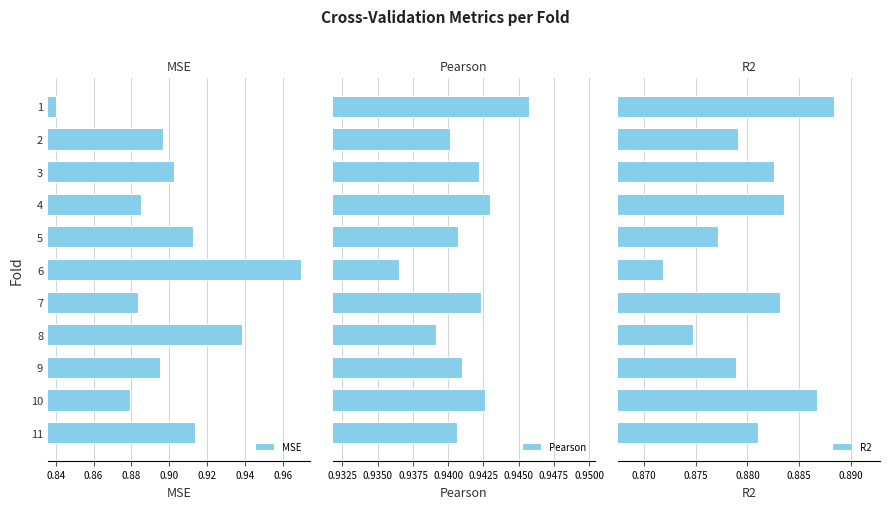

How many MSE values are between 0 and 1?

11